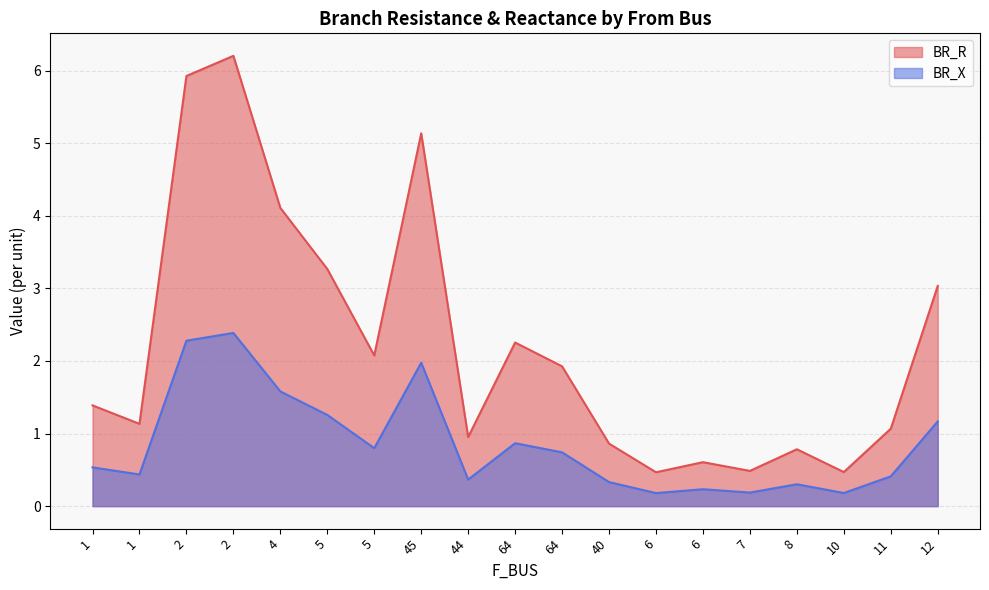

List the labels in order of BR_X value, largest first.

2, 2, 45, 4, 5, 12, 64, 5, 64, 1, 1, 11, 44, 40, 8, 6, 7, 10, 6